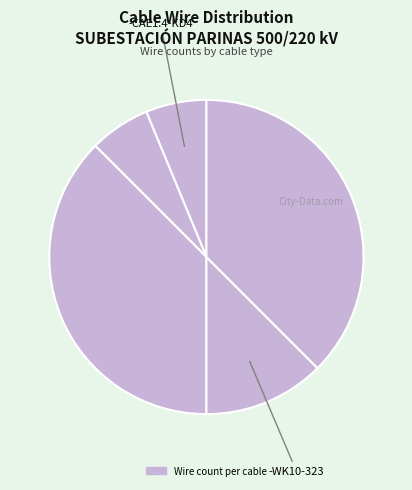

How many slices are in this pie chart?

5